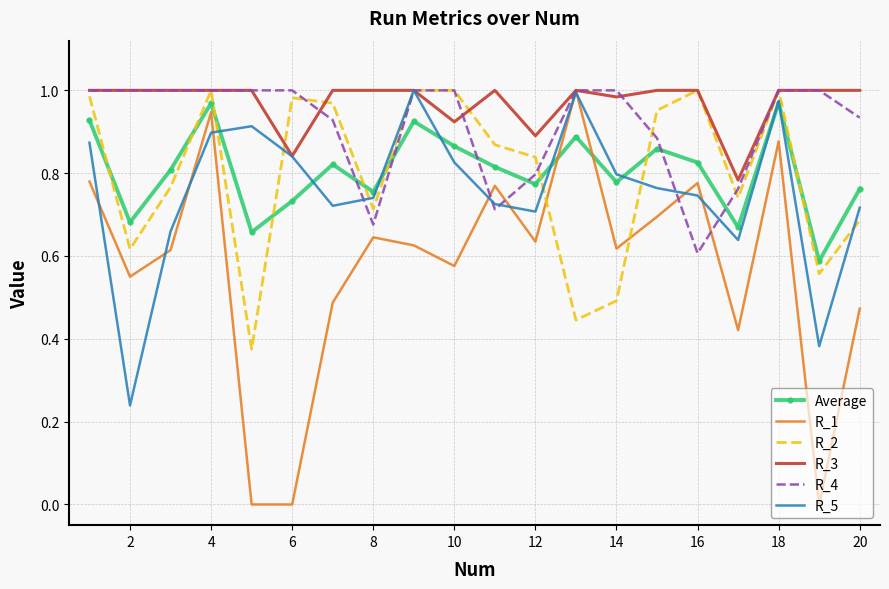

True or false: R_4 and Average intersect in this chart.

True